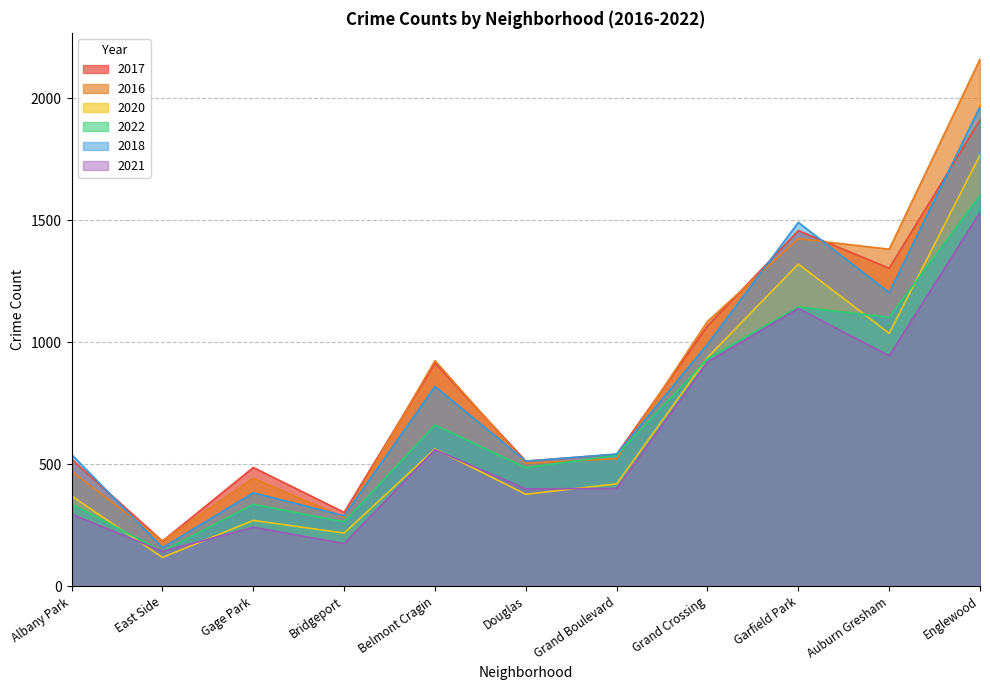

Between Auburn Gresham and East Side, which is larger?

Auburn Gresham